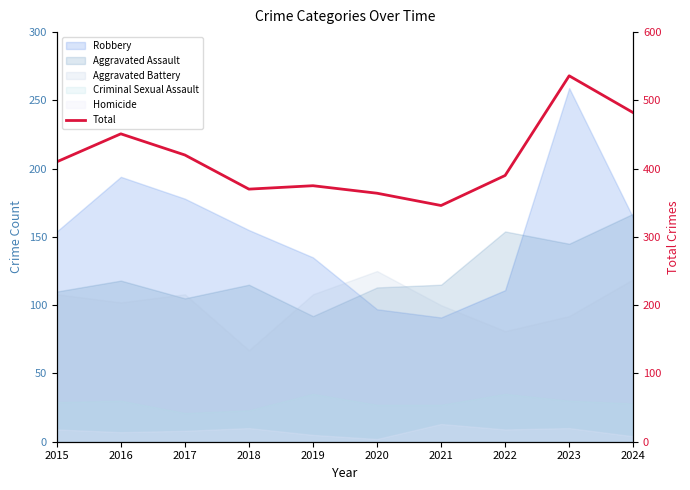

How many values exceed 410?

4